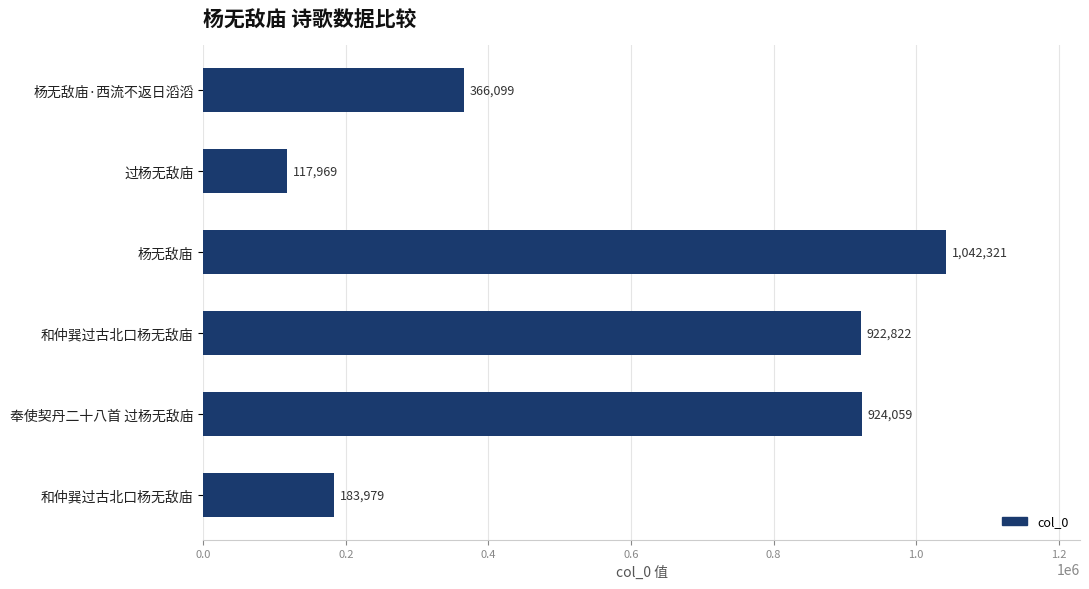

Are the bars horizontal?

Yes